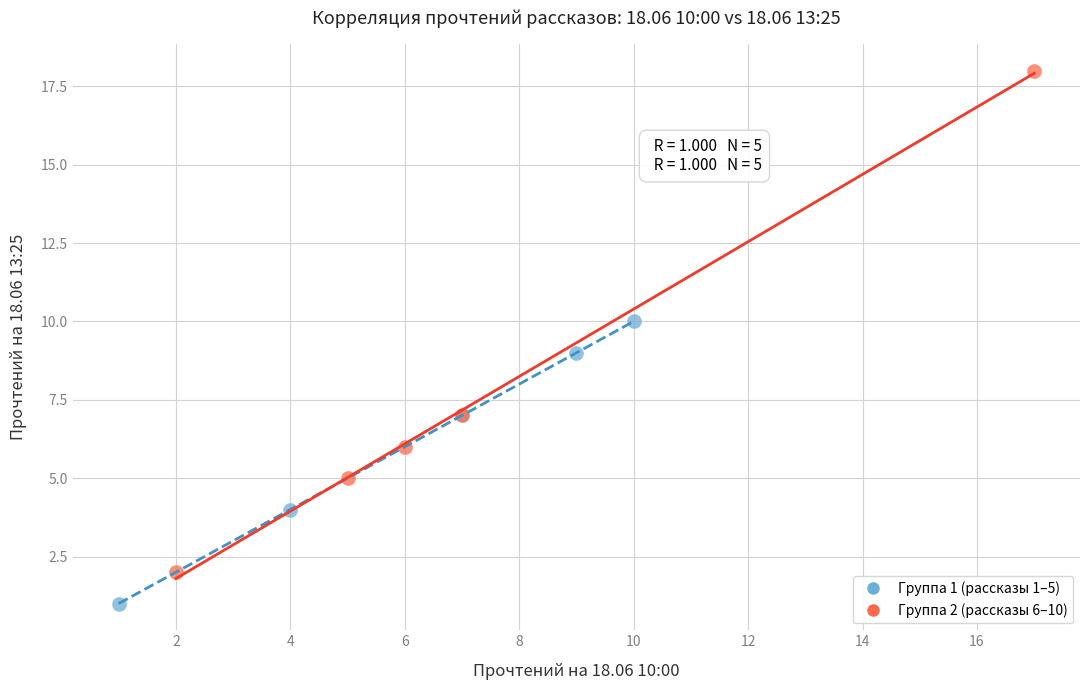

Which series contains the lowest Y value?

Группа 1 (рассказы 1–5)